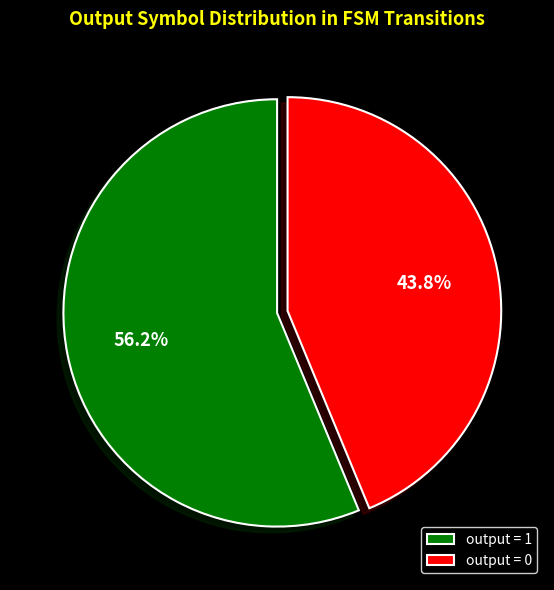

Is there a majority slice in this chart?

Yes